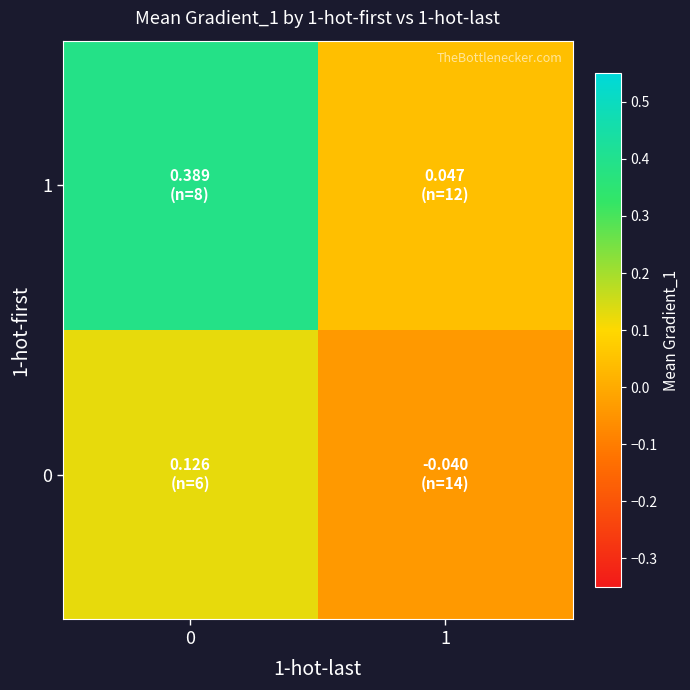

Rank the series by their average value, from lowest to highest.

0, 1